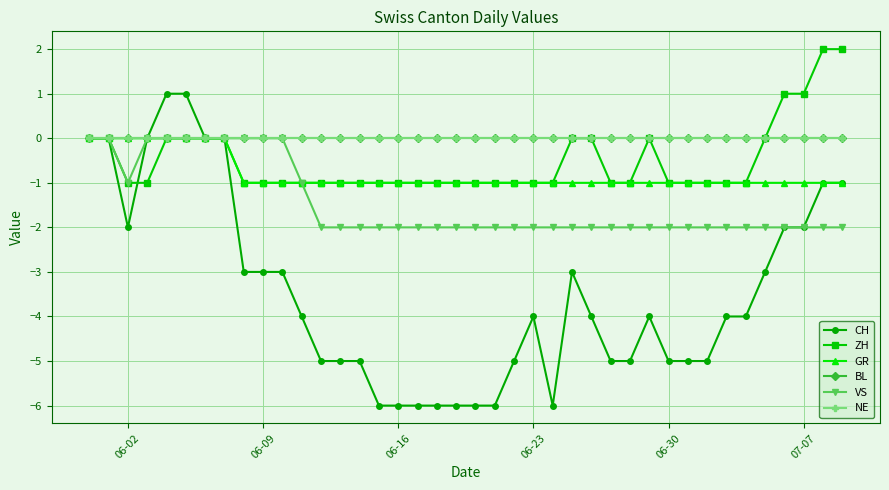

True or false: NE and GR intersect in this chart.

False